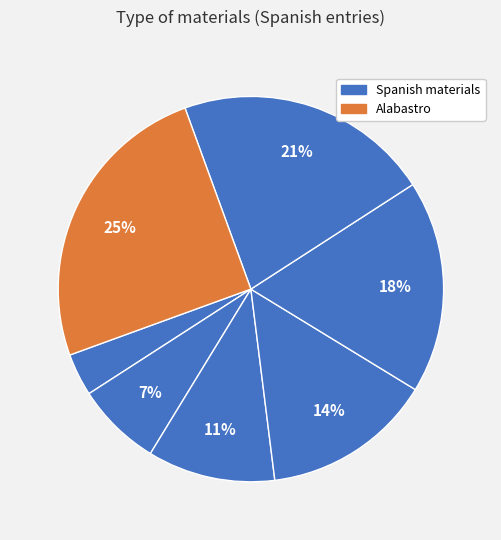

Count the number of slices in the pie.

7